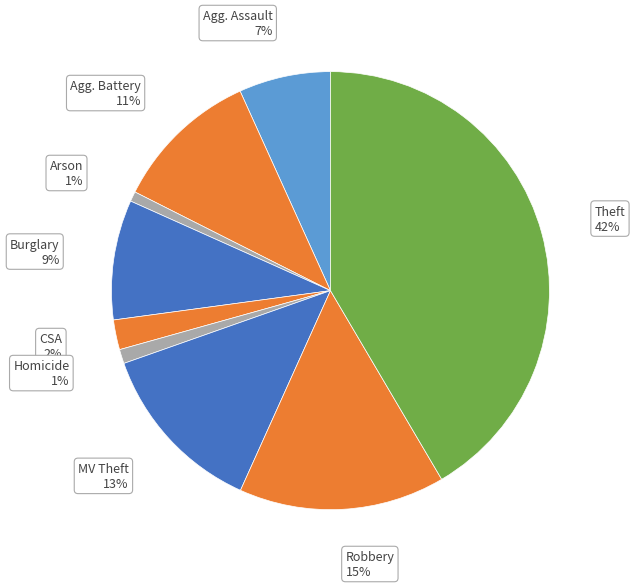

To the nearest percent, what percentage of the pie is Burglary?

9%